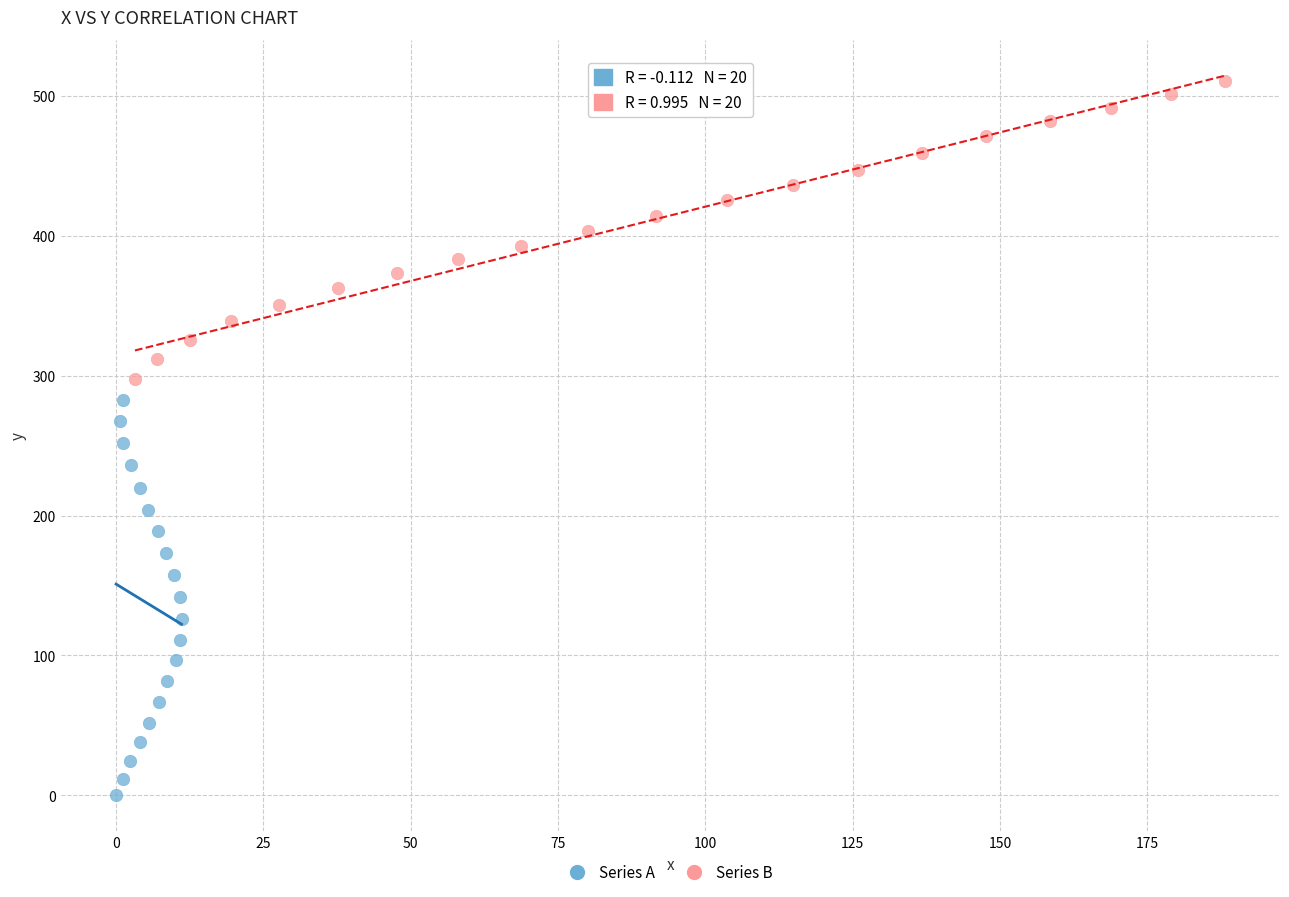

Which series contains the lowest Y value?

Series A